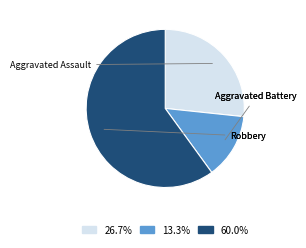

Is the sum of 13.3% and 60.0% greater than half?

Yes